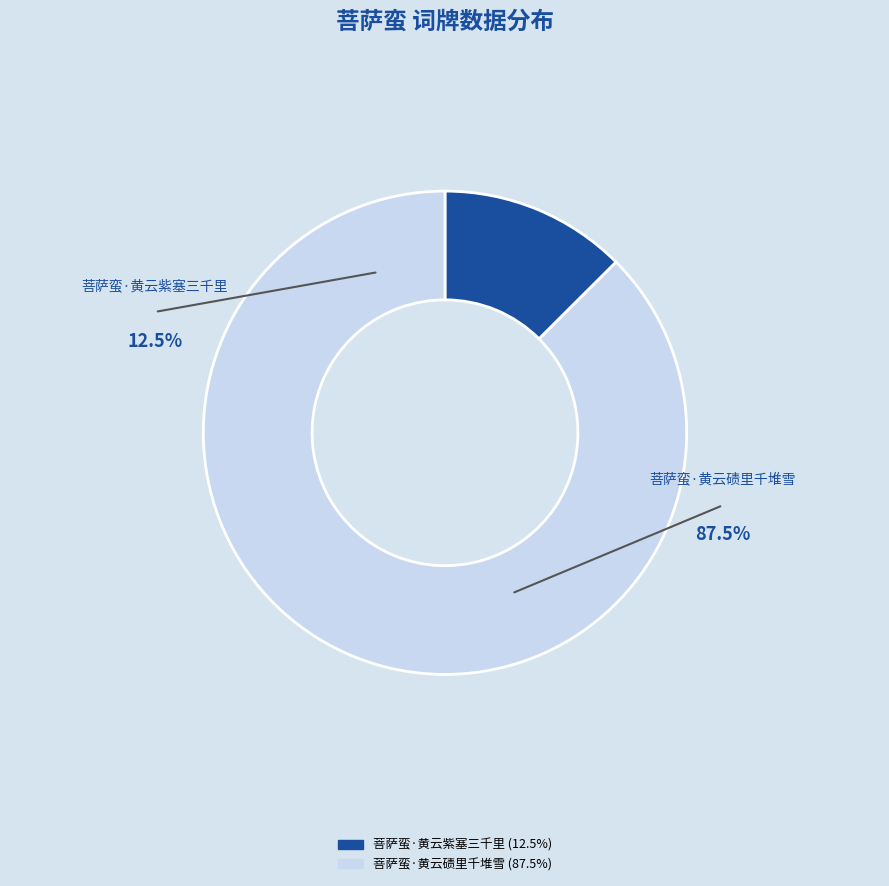

Which has a higher value, 菩萨蛮·黄云碛里千堆雪 or 菩萨蛮·黄云紫塞三千里?

菩萨蛮·黄云碛里千堆雪